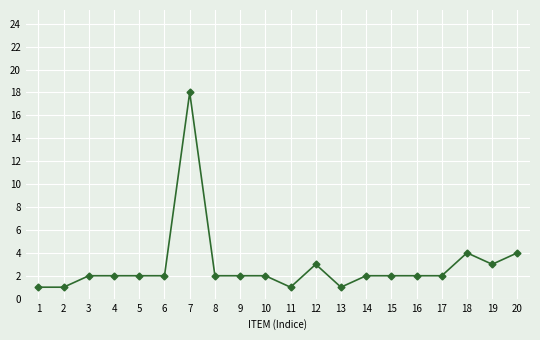

What is the greatest value displayed?

18